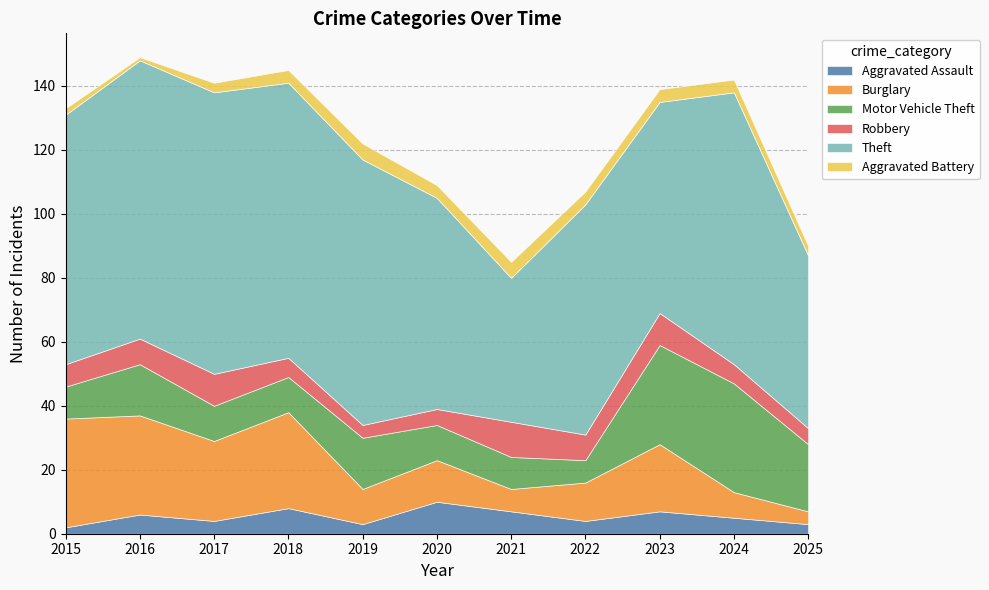

True or false: Motor Vehicle Theft has a value of 10 at 2021.

True